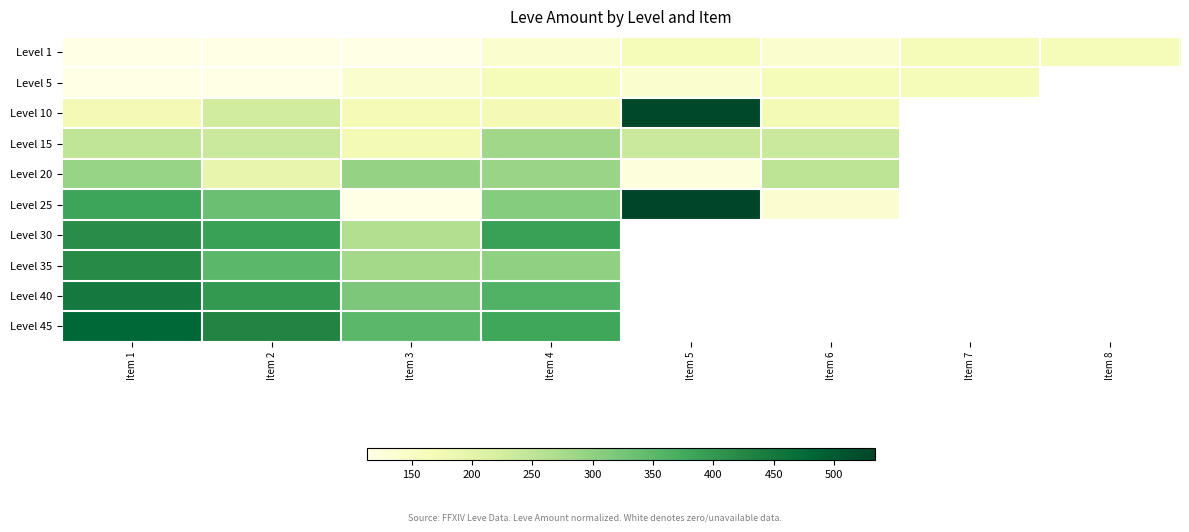

What is the highest value of the Level 10 series?

529.0